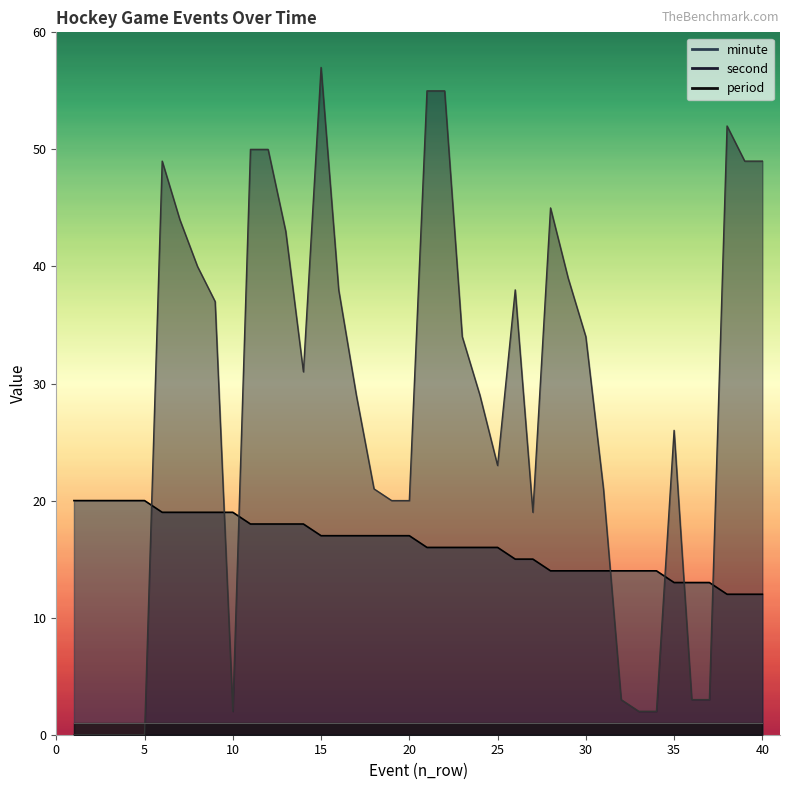

What is the average value of the minute series?

16